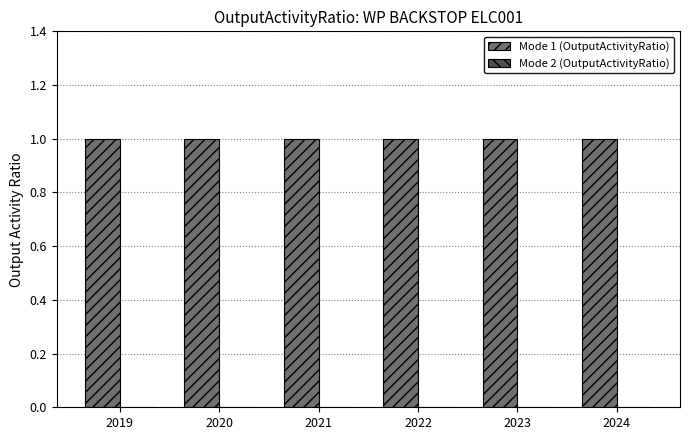

Which category has the lowest value across all series?

2019